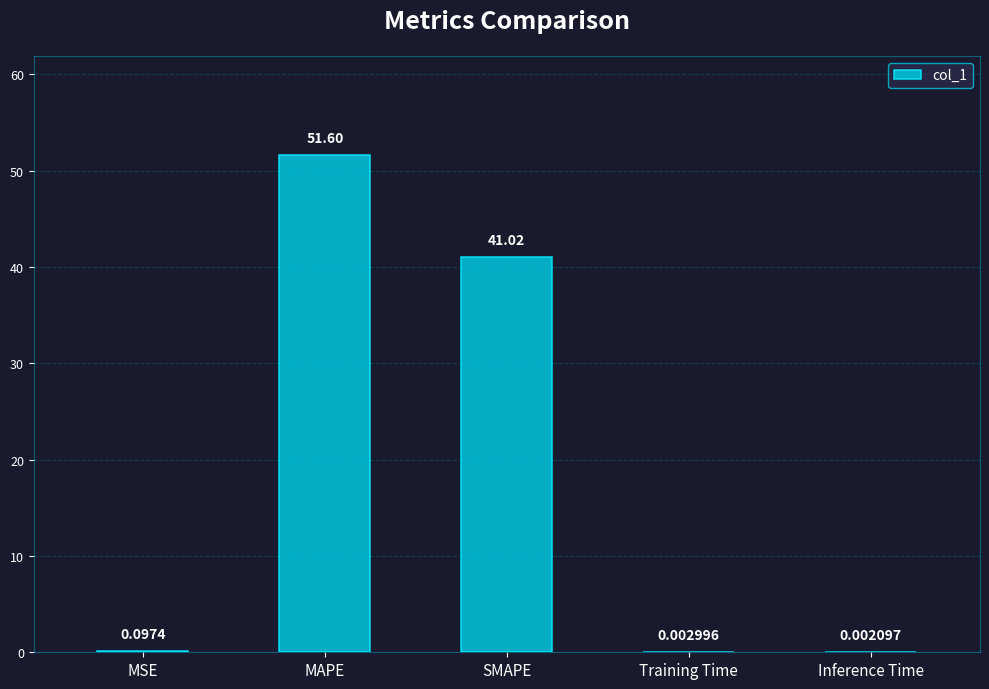

Between Training Time and MAPE, which is larger?

MAPE